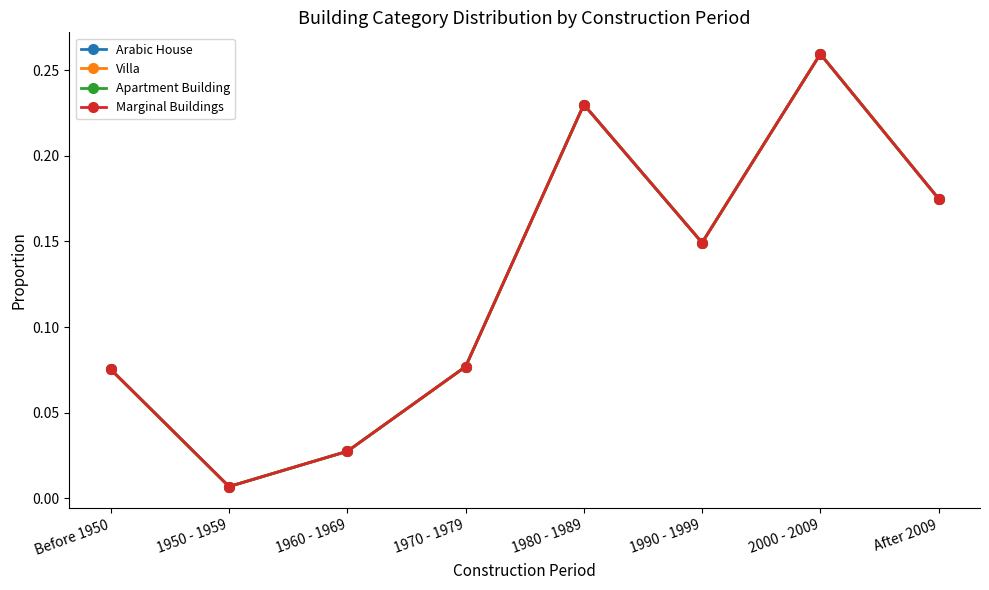

Which series has the largest range (max minus min)?

Arabic House